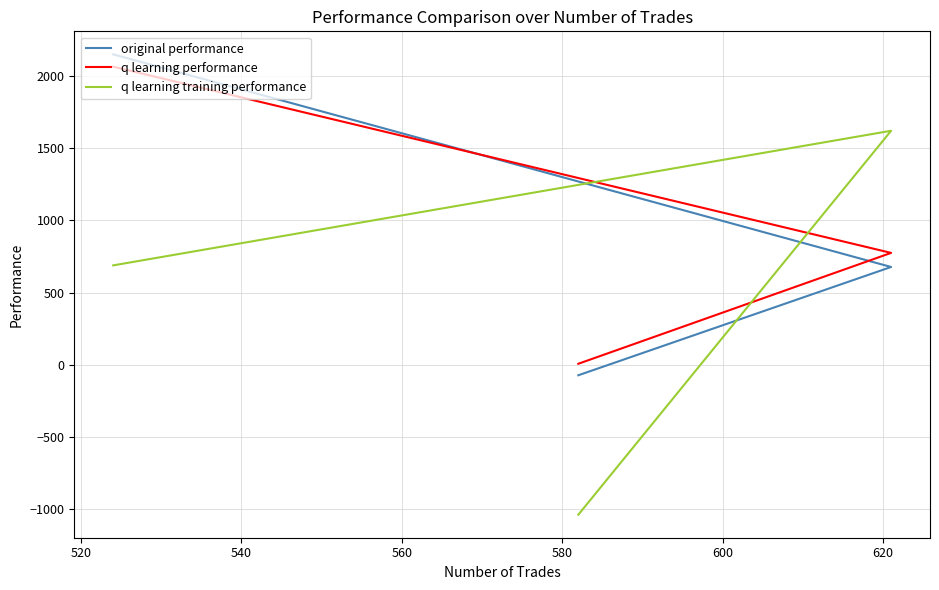

What is the difference between the maximum and minimum values in the q learning training performance series?

2655.4